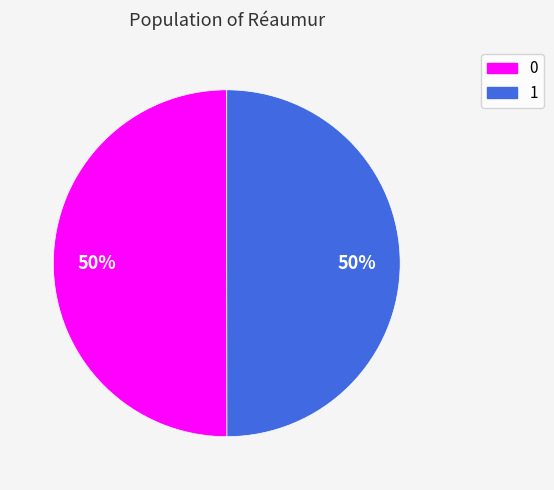

Is it true that 0 is 64% of the pie?

False